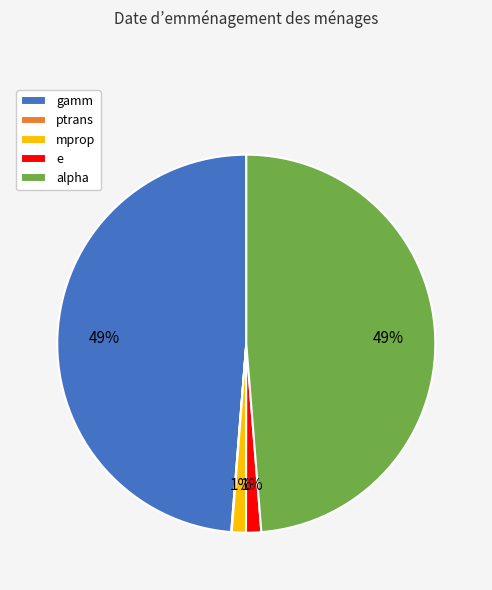

To the nearest percent, what is the combined percentage of e and gamm?

50%